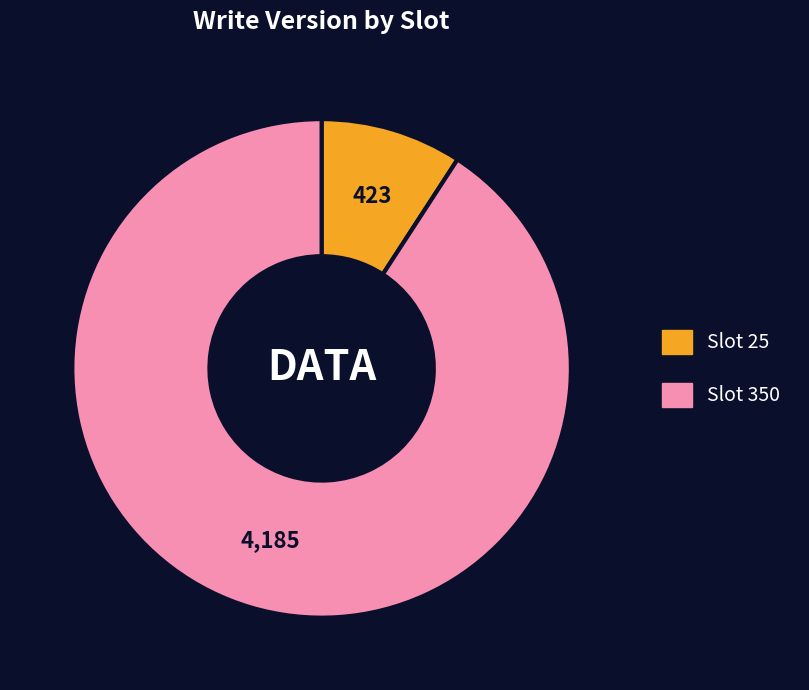

Does any single category account for the majority?

Yes